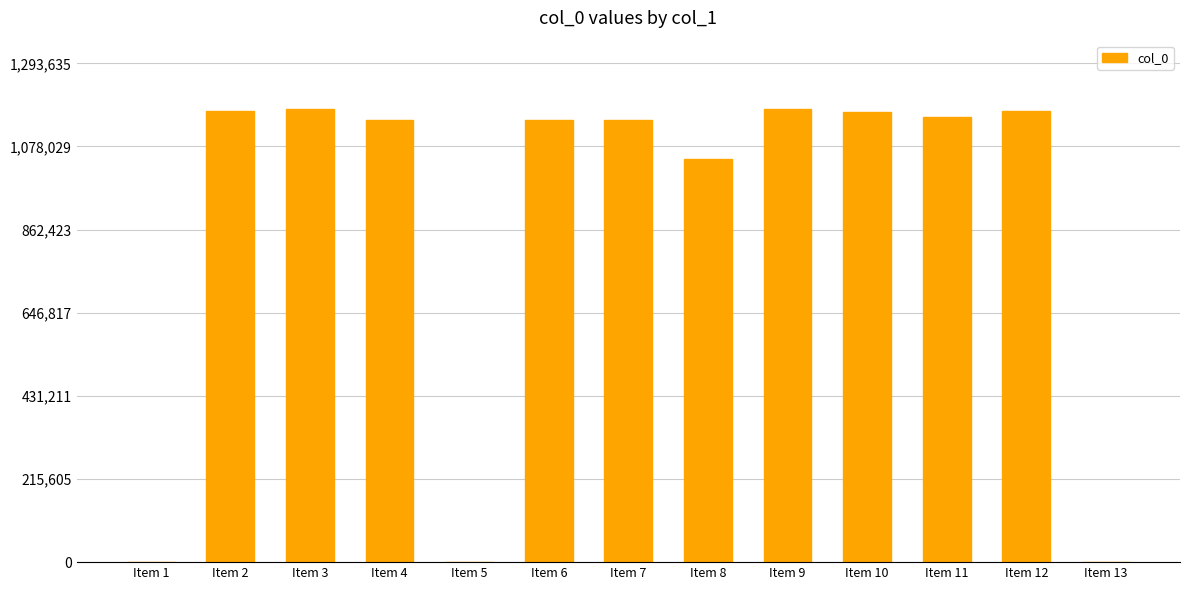

At which label is the value closest to 588183?

Item 8